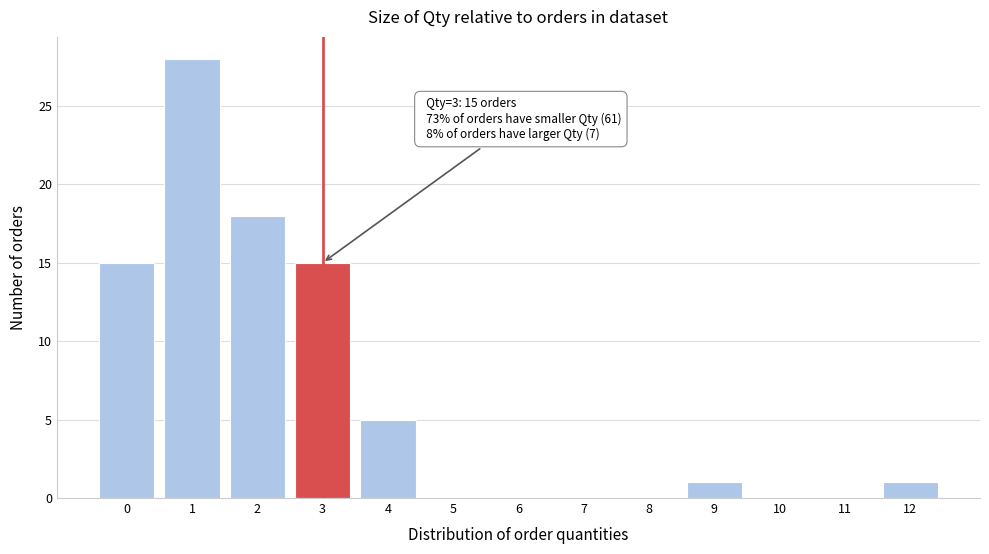

Which range on the x-axis has the tallest bar?

0.5 to 1.5